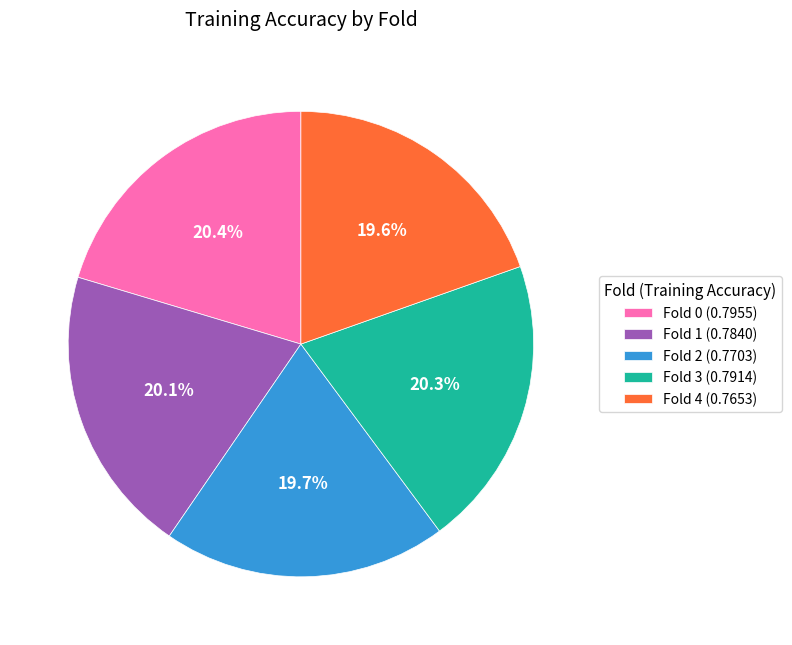

What percentage is the Fold 3 slice, to the nearest percent?

20%